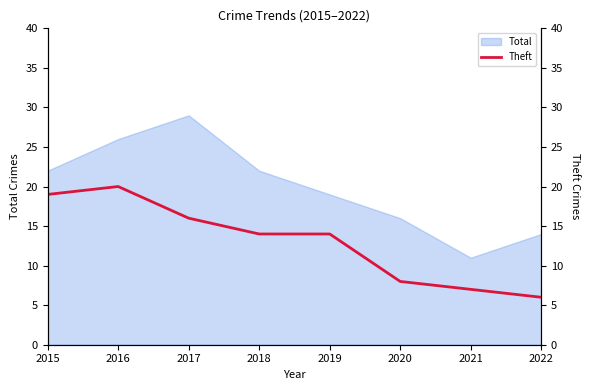

At which label does the data first exceed 14?

2015